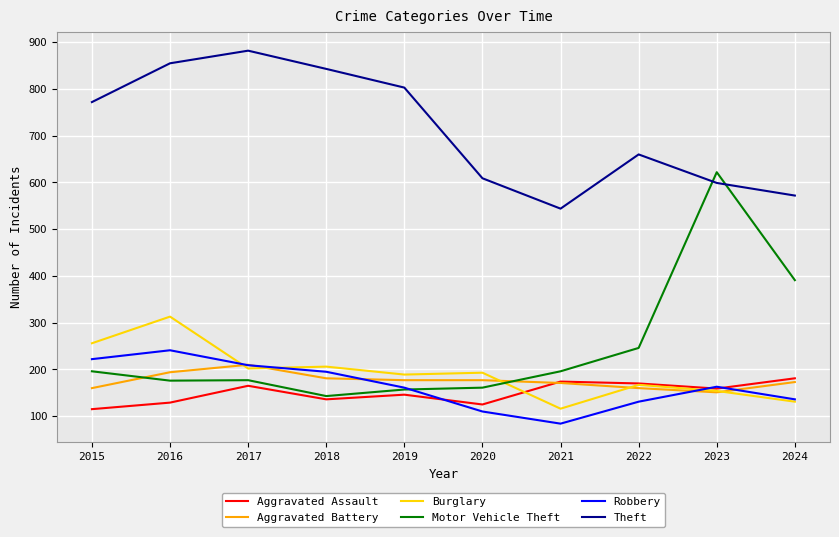

At which category does the chart reach its minimum across all series?

2021